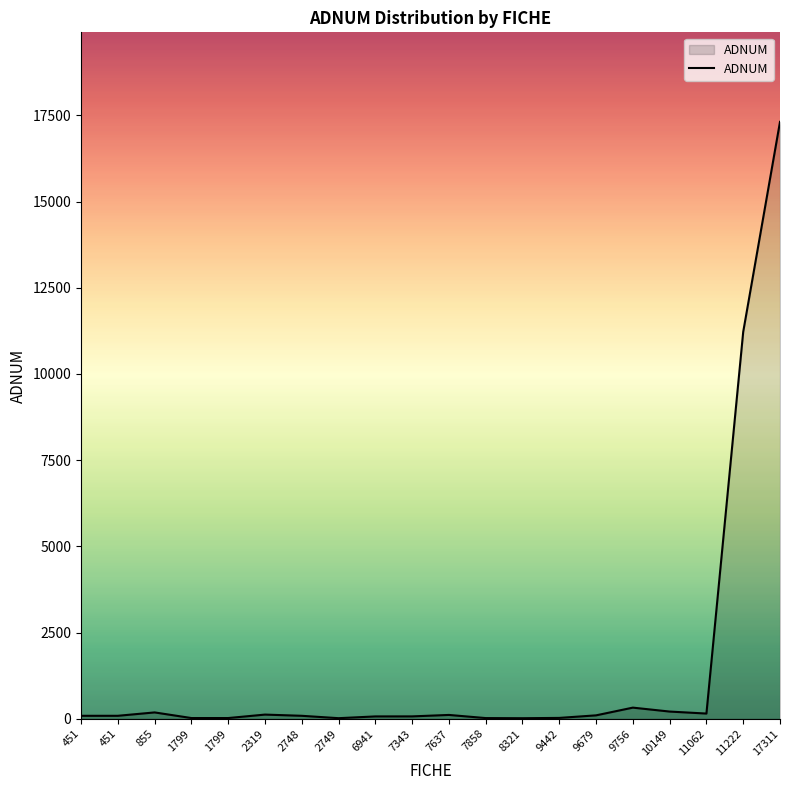

How many lines are shown in the chart?

1